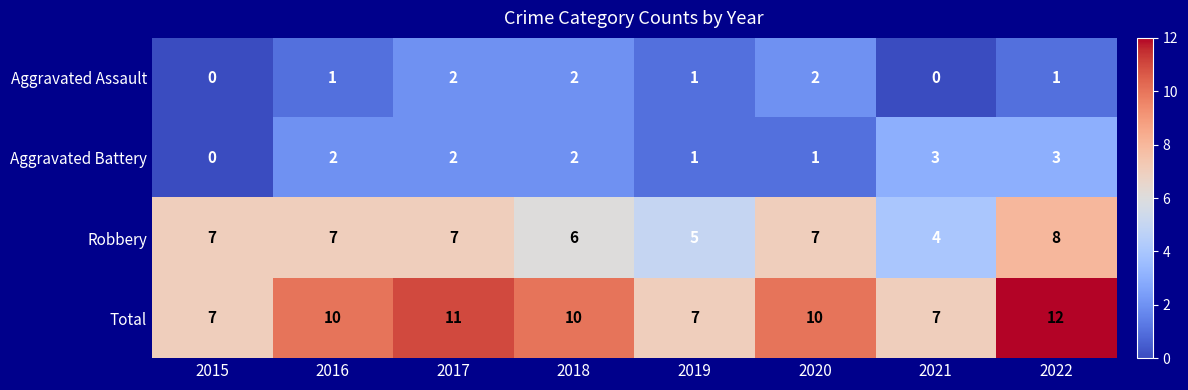

What is the difference between the highest and lowest values at 2017?

9